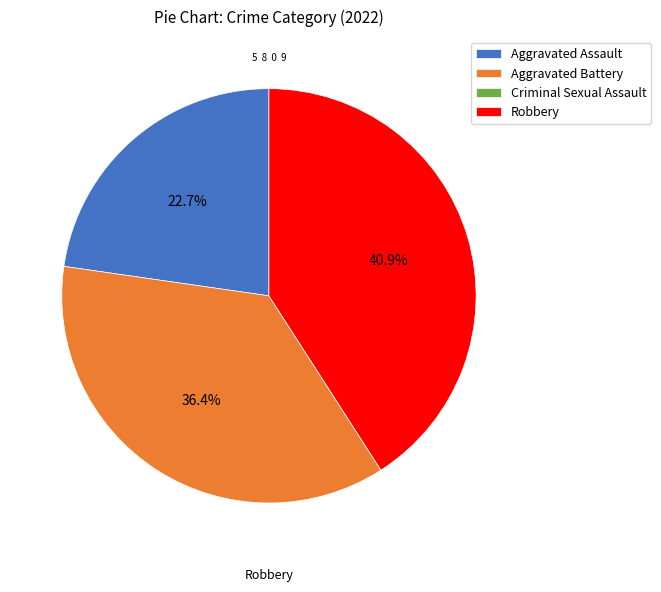

To the nearest percent, what is the combined percentage of Aggravated Assault and Robbery?

64%